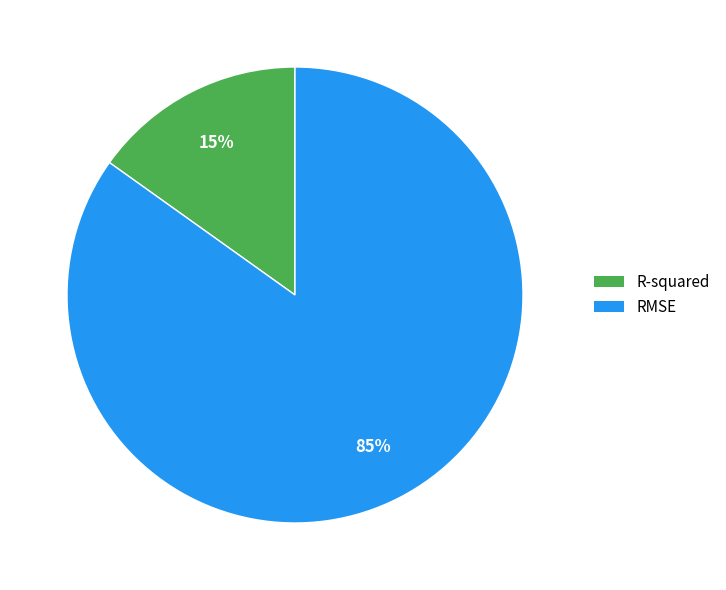

The R-squared slice represents 15% of the pie. True or false?

True